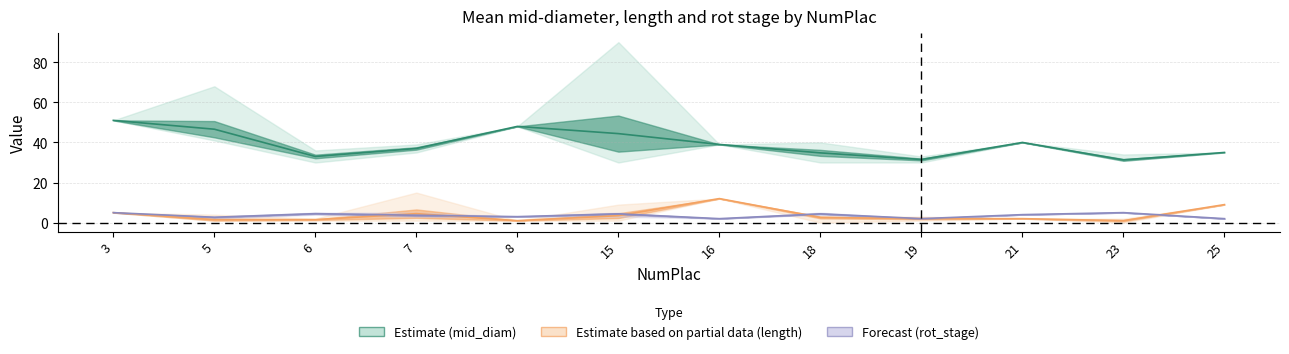

The value of Estimate based on partial data (length) at 6 is 1.5. True or false?

True